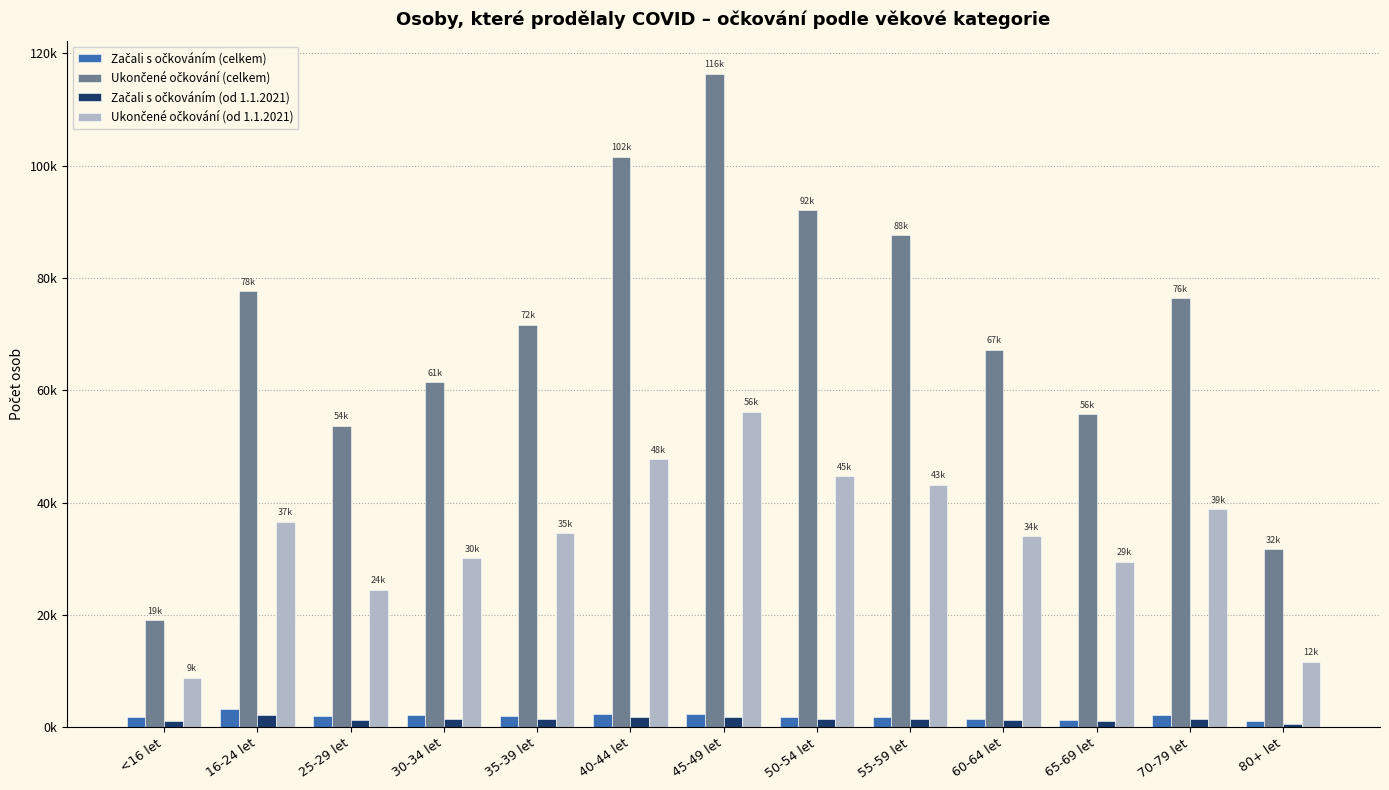

Does the chart contain stacked bars?

No